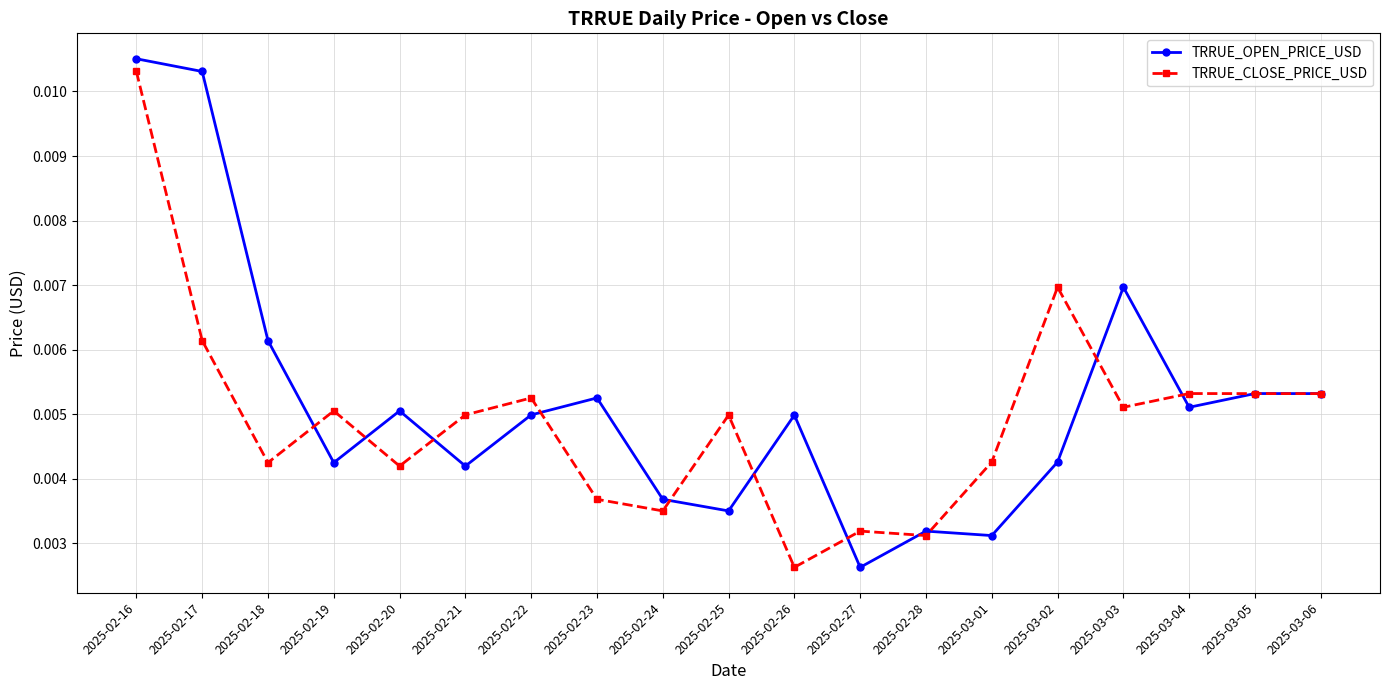

Where is TRRUE_CLOSE_PRICE_USD nearest to the value 0?

2025-02-26